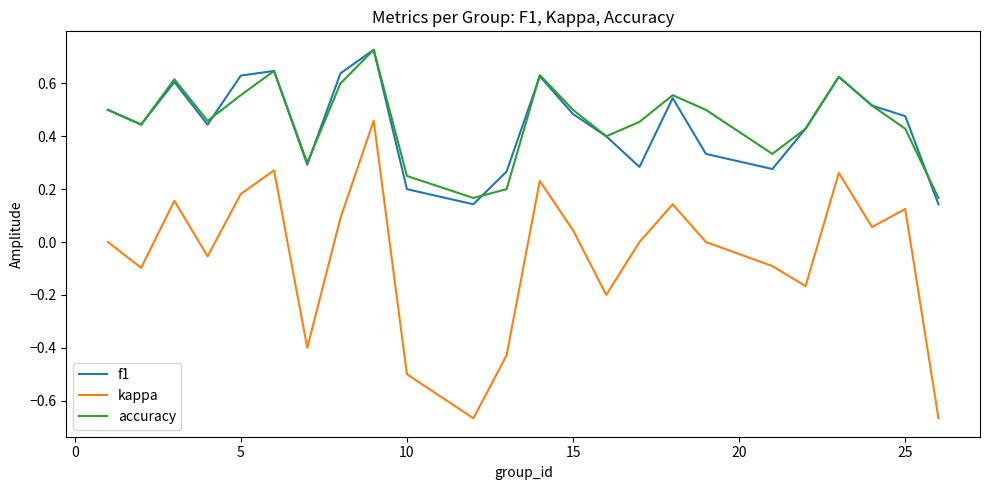

True or false: kappa and f1 intersect in this chart.

False